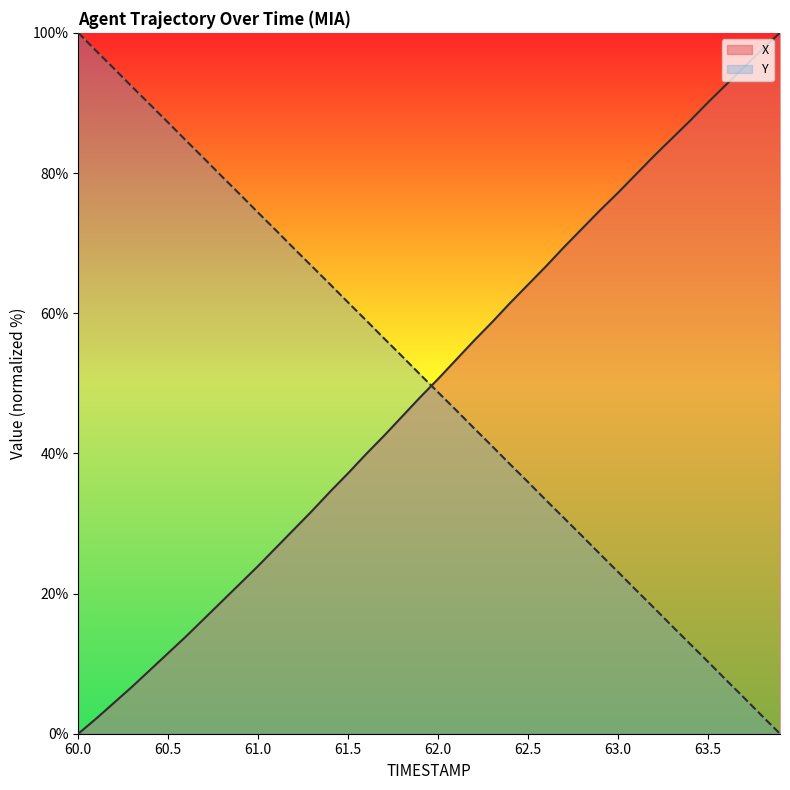

At which label does X first exceed 50?

62.0